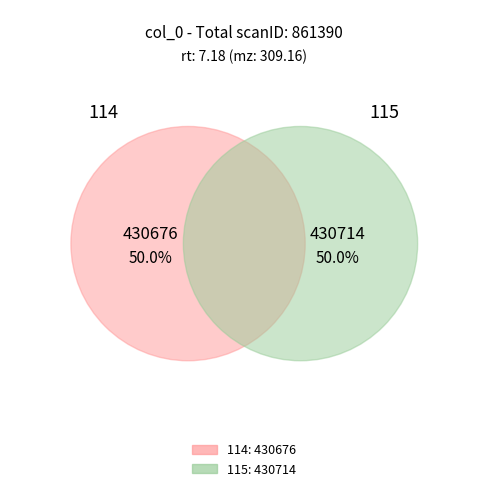

To the nearest percent, what percentage of the pie is 115?

50%